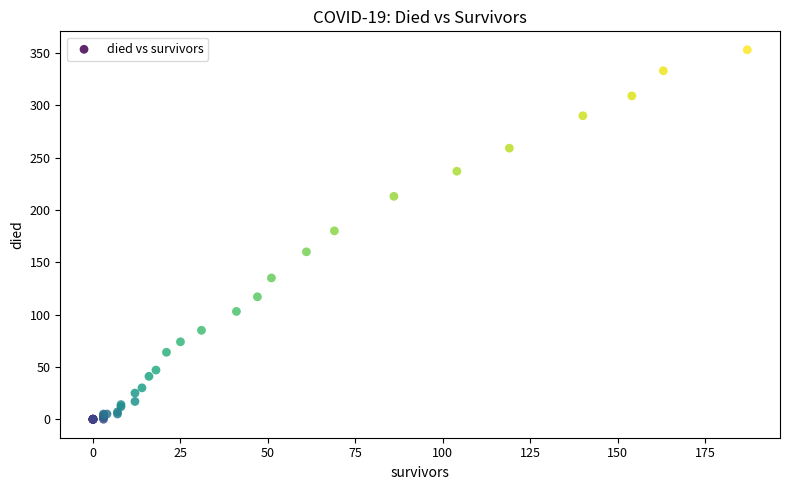

What Y value in the scatter plot is closest to 176?

180